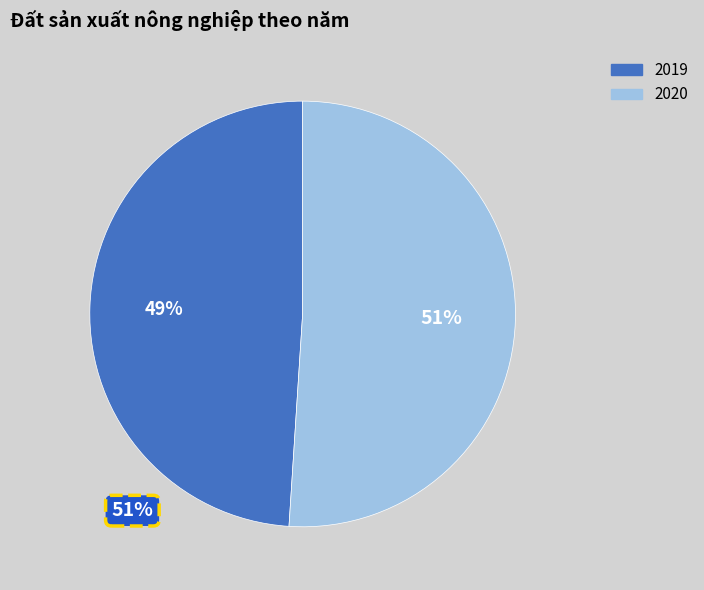

How many segments does this pie chart have?

2